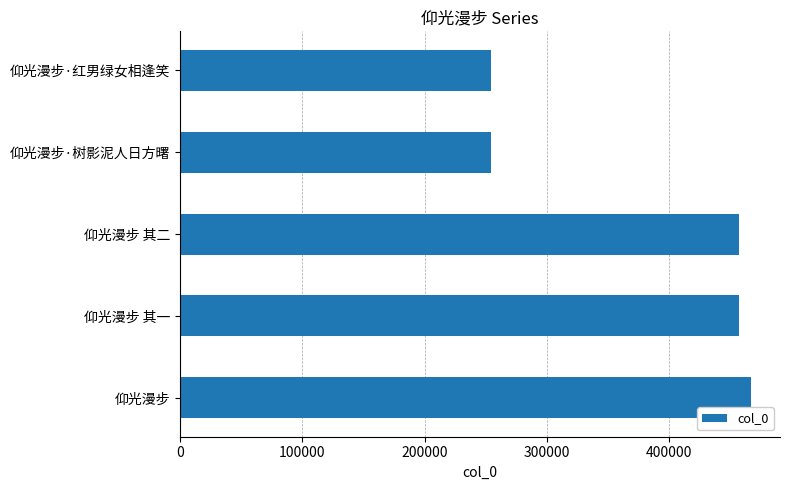

What is the minimum value shown in the chart?

254491